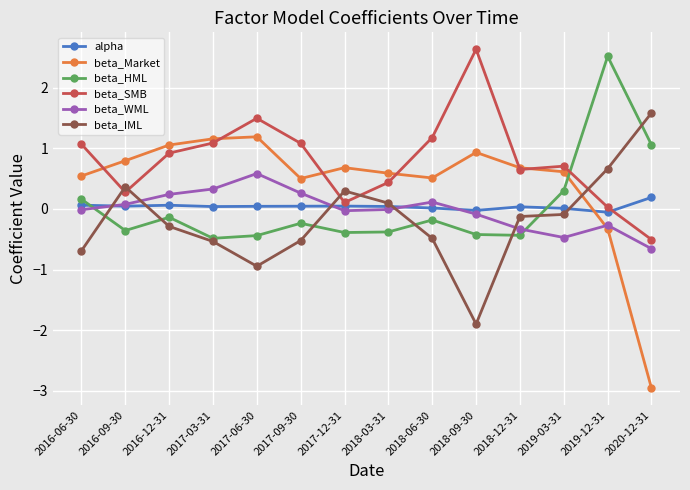

What is the difference between the maximum and minimum values in the beta_Market series?

4.1